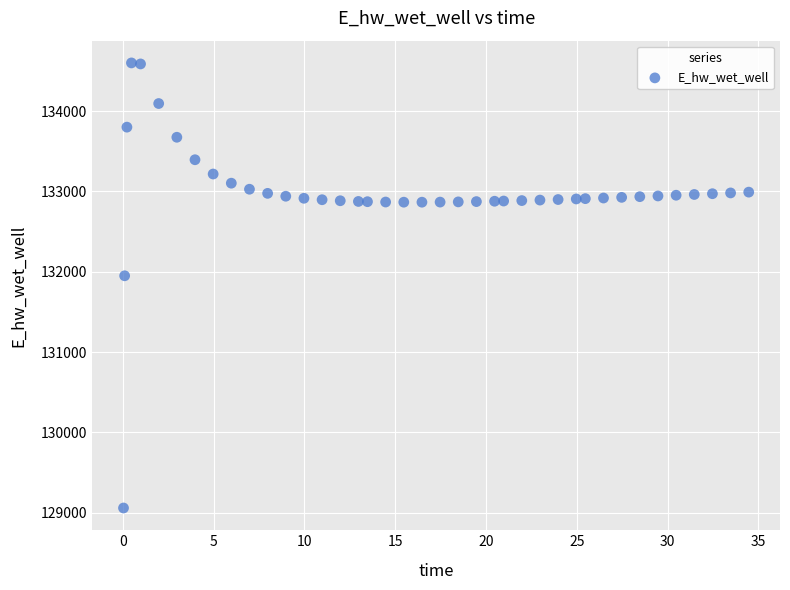

What Y value in the scatter plot is closest to 131829?

131949.8